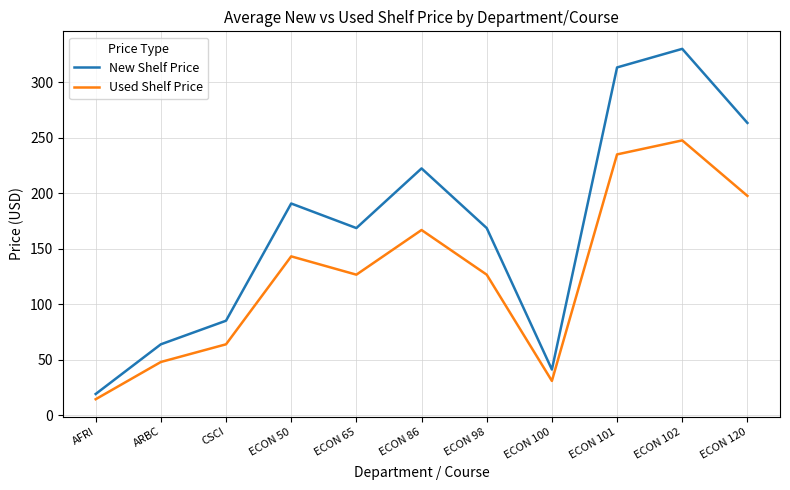

Does the chart display data point markers on the line(s)?

No